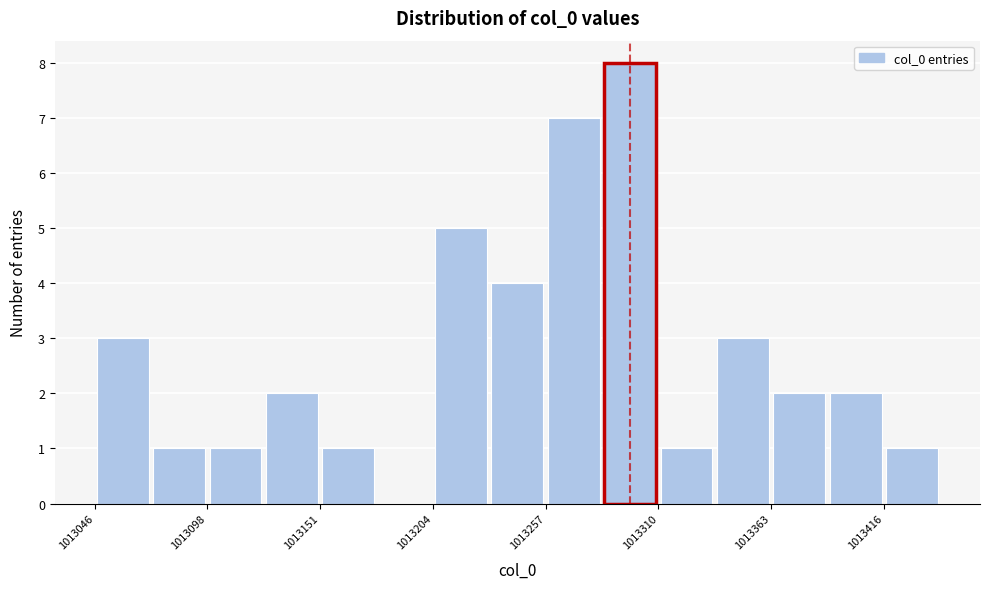

Read against the x-axis, roughly where is the centre of the tallest bar?

1013300